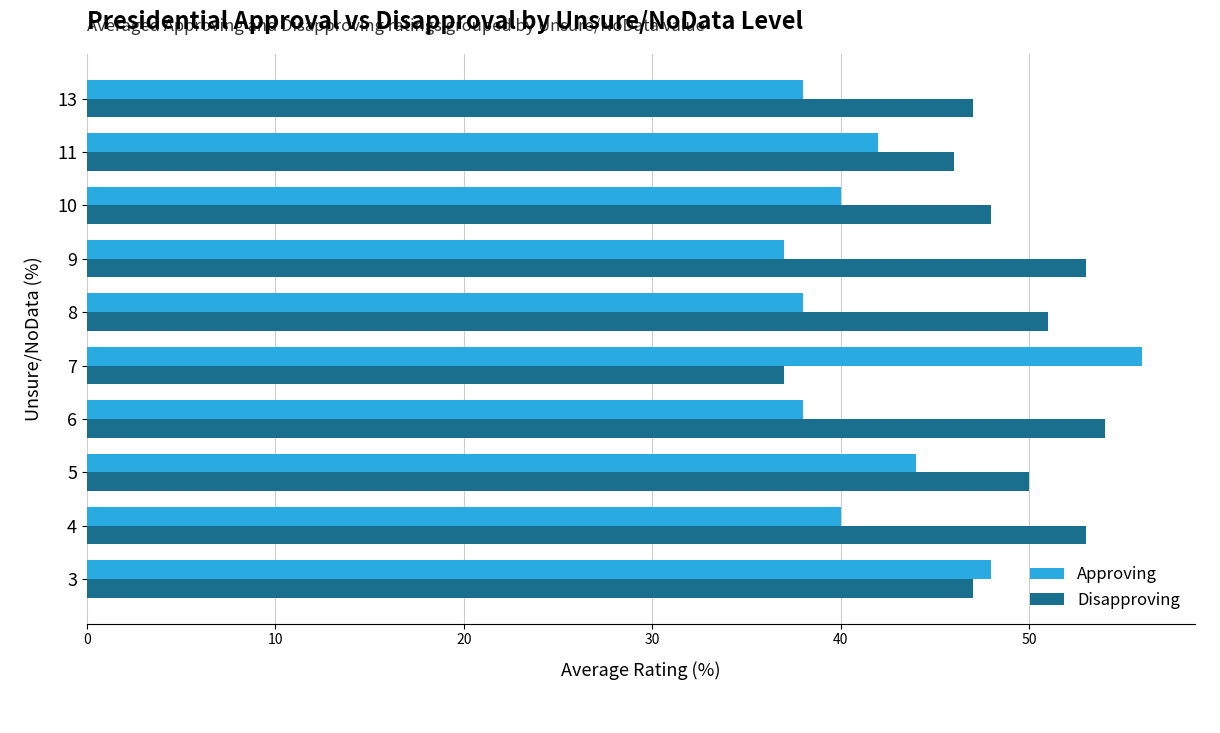

What is the sum of all Approving values?

421